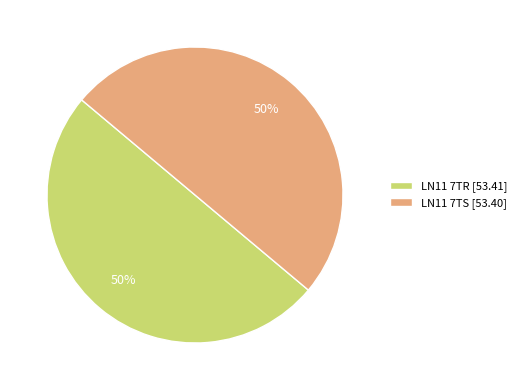

How many segments does this pie chart have?

2